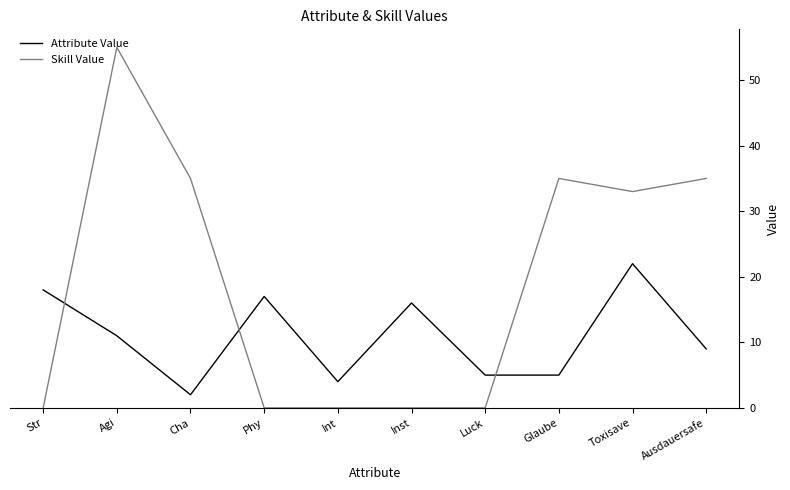

Which series has the widest spread of values?

Skill Value